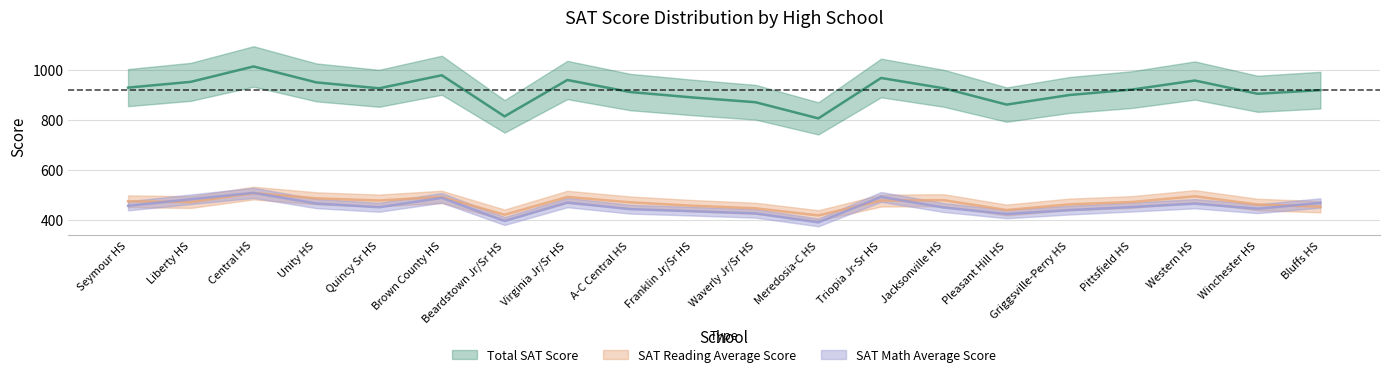

The value of SAT Math Average Score at Brown County HS is 487.1. True or false?

True